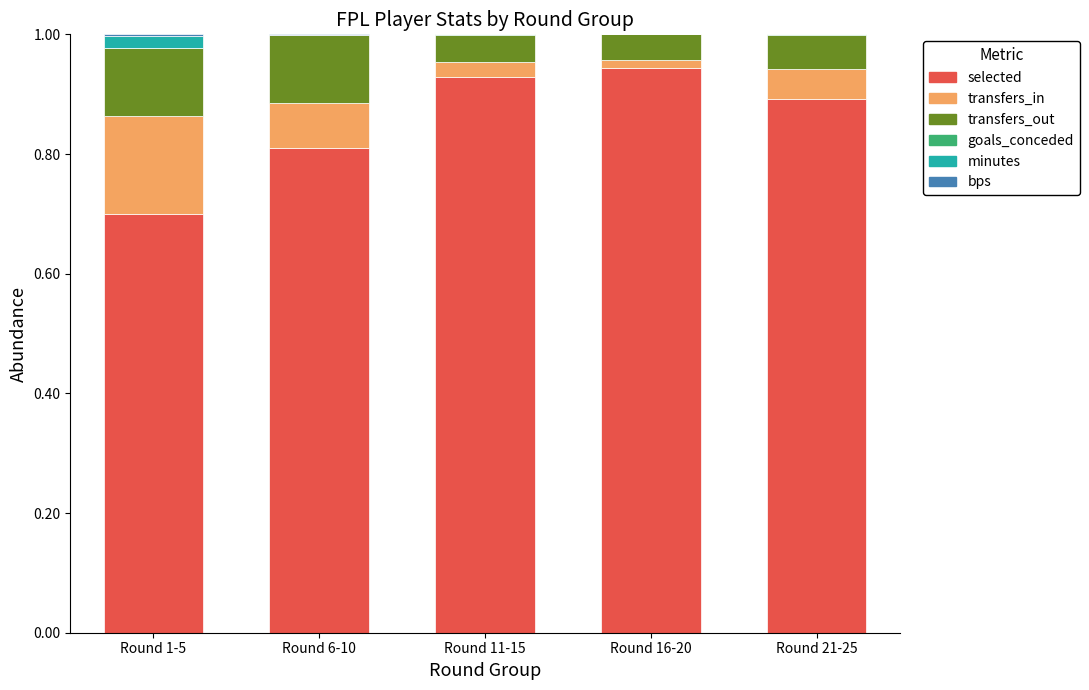

True or false: selected has a value of 0.3 at Round 16-20.

False